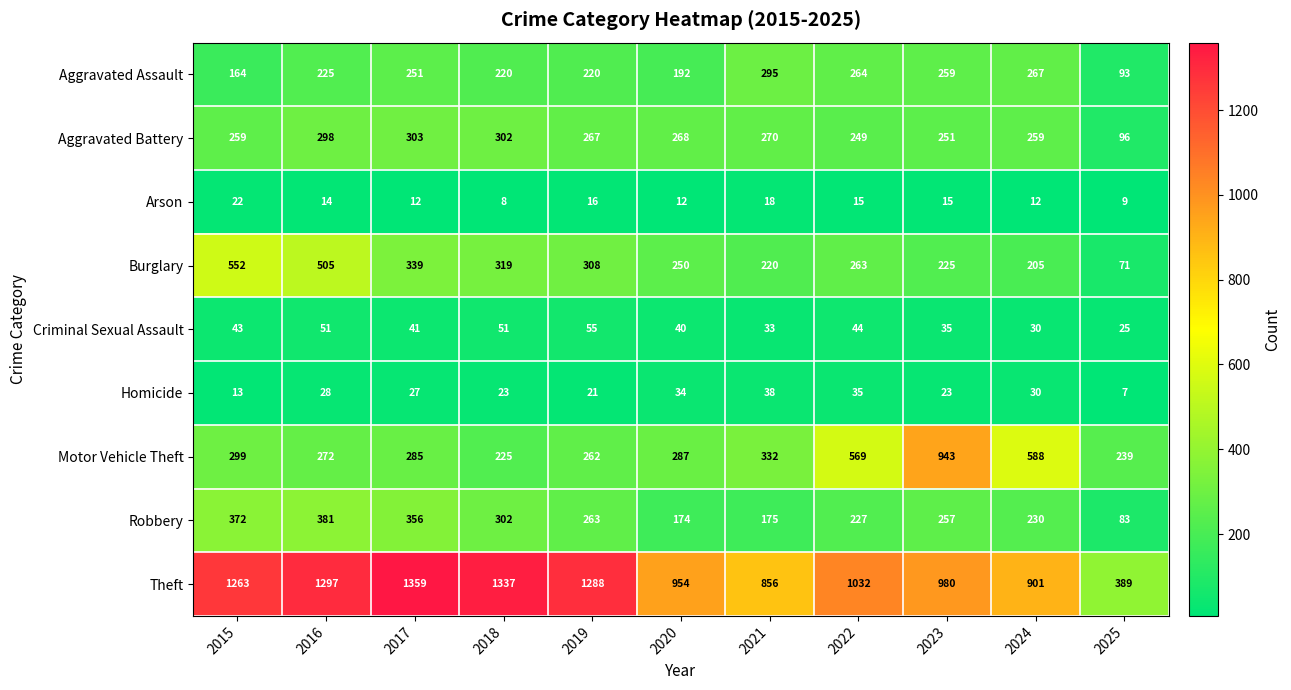

What is the sum of all Theft values?

11656